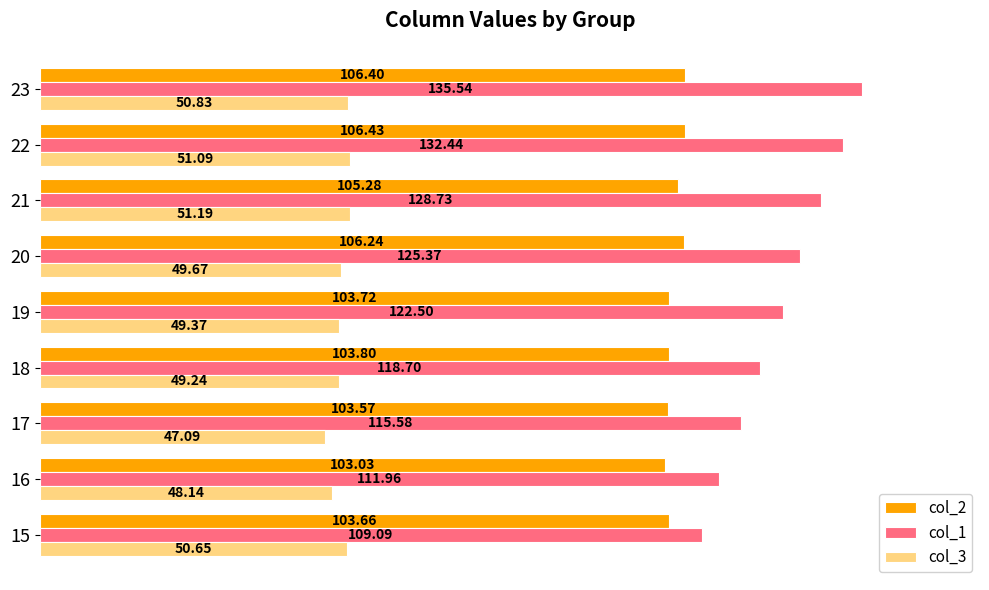

Is the value of col_1 at 21 greater than the value of col_2 at 17?

Yes